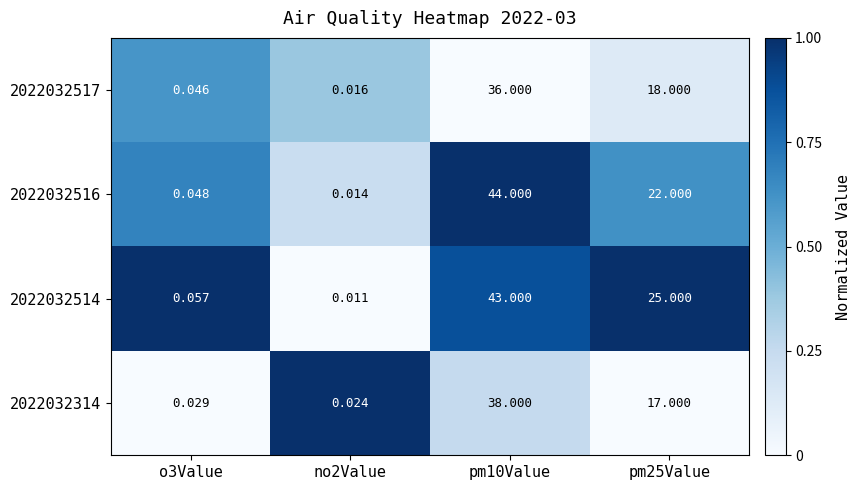

How many categories are shown in the chart?

4